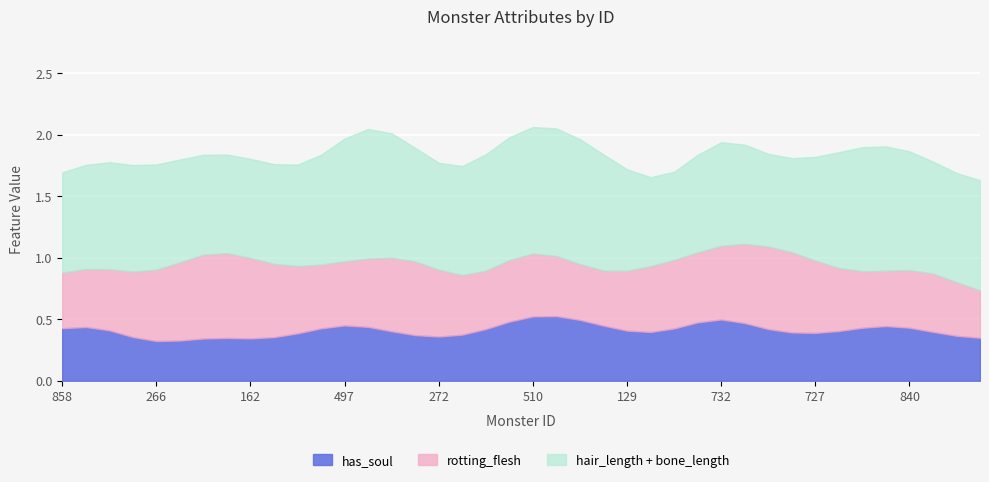

True or false: bone_length has more than 1 interior local peaks.

True